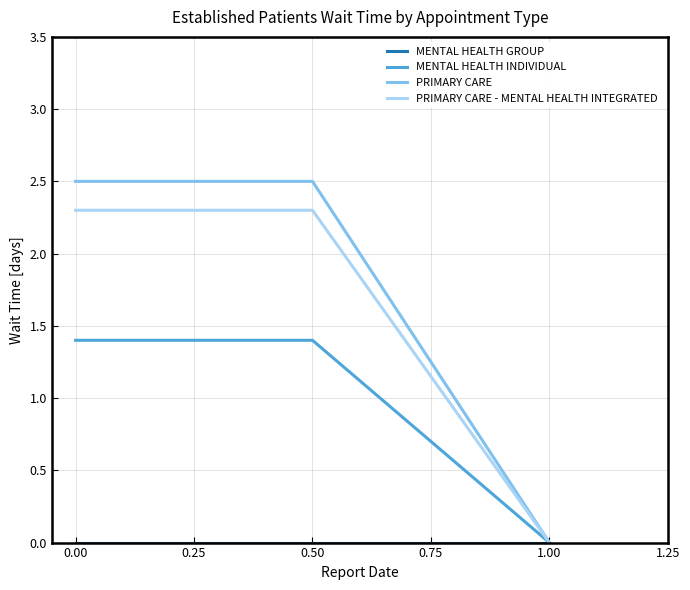

Which series has the widest spread of values?

PRIMARY CARE